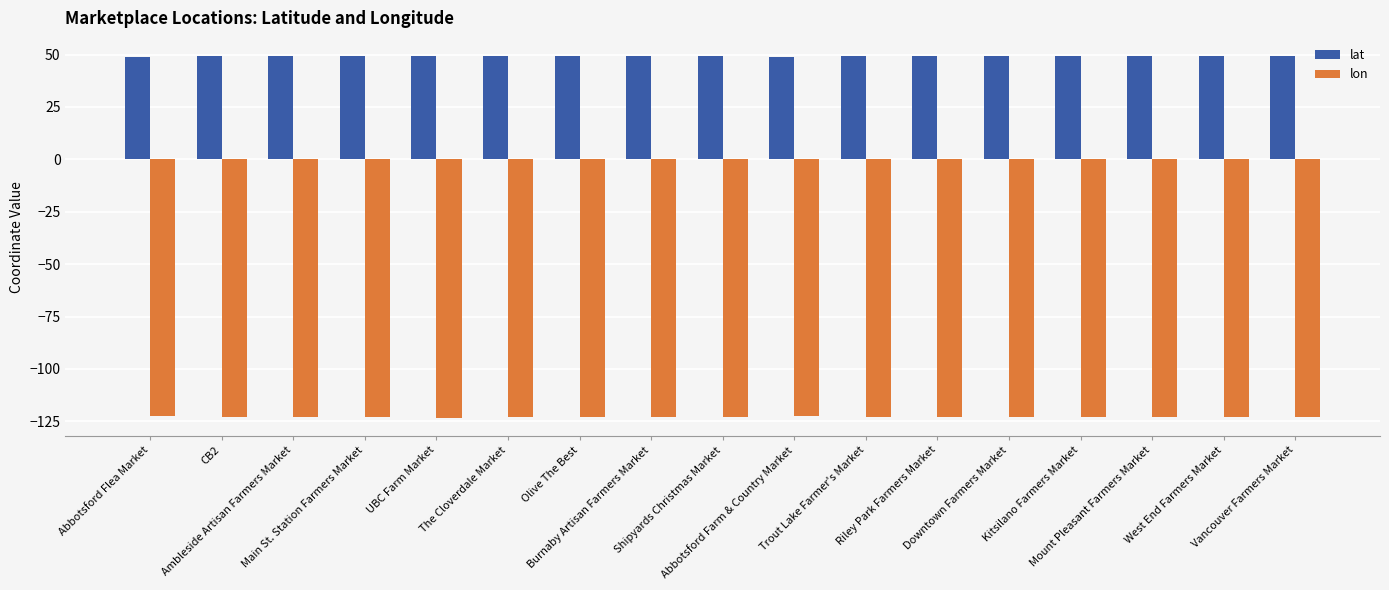

What is the sum of the lon values at Downtown Farmers Market and Mount Pleasant Farmers Market?

-246.2